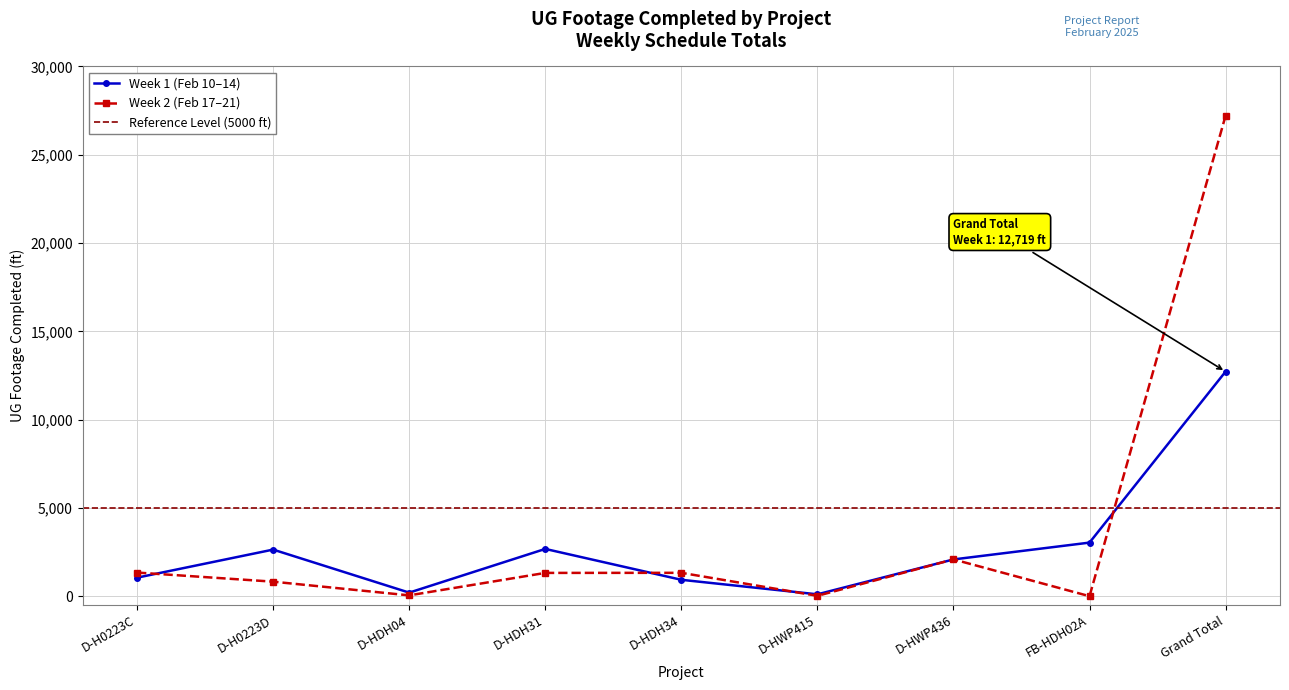

Between D-H0223C and FB-HDH02A, which series saw the biggest shift?

Week 1 (Feb 10-14)